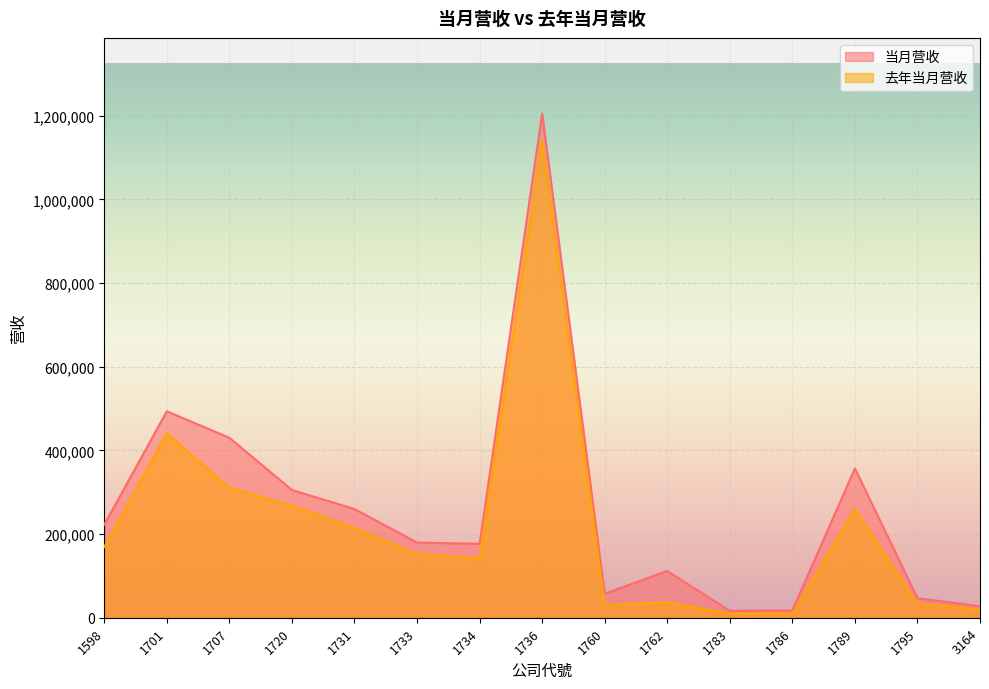

What is the lowest value of the 当月营收 series?

16488